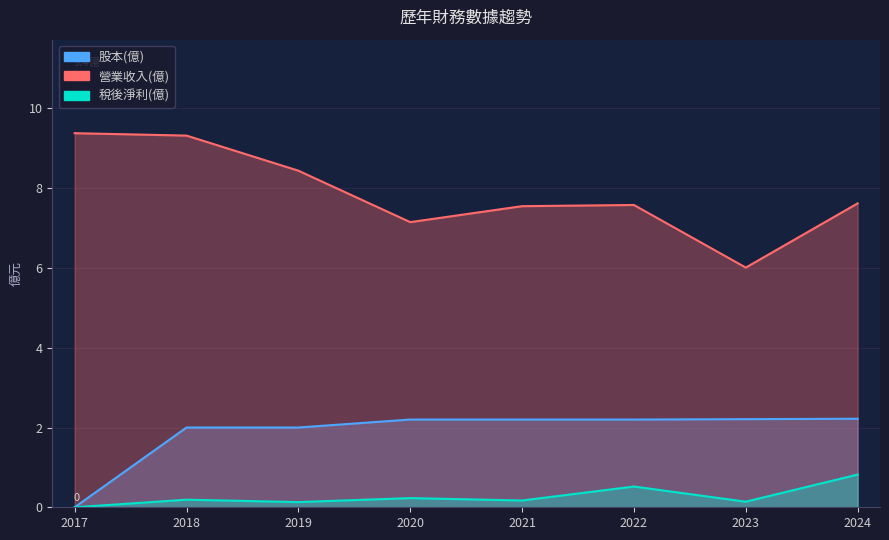

How many lines are shown in the chart?

3